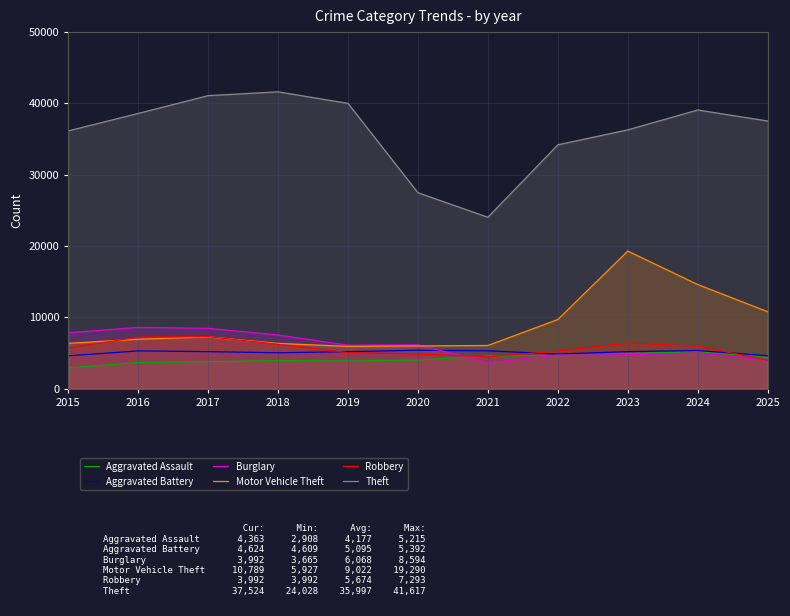

How many lines are shown in the chart?

6